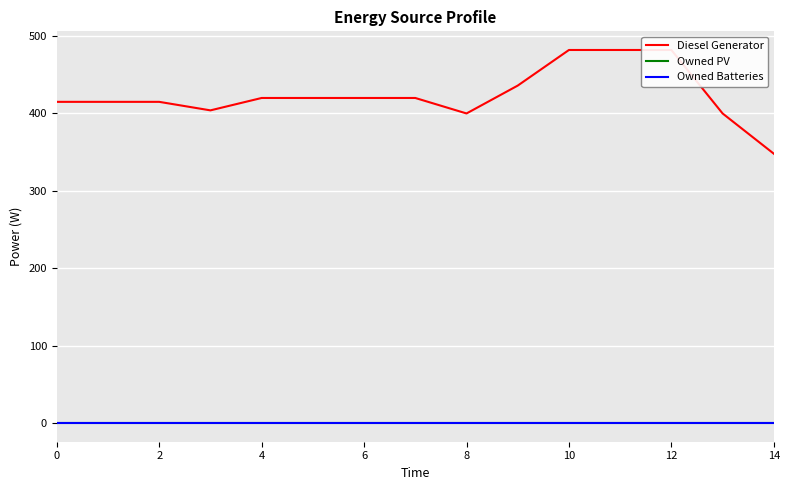

True or false: Owned PV and Diesel Generator intersect in this chart.

False